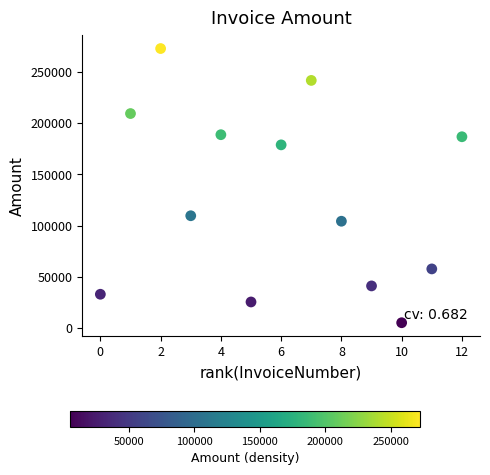

What Y value in the scatter plot is closest to 138909?

109573